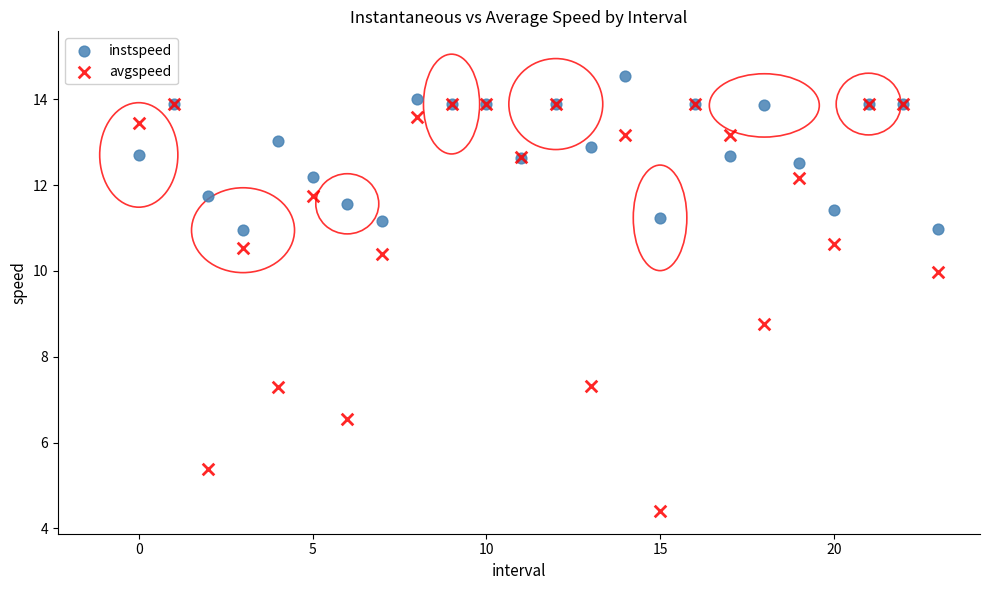

Which series reaches the maximum Y coordinate?

instspeed